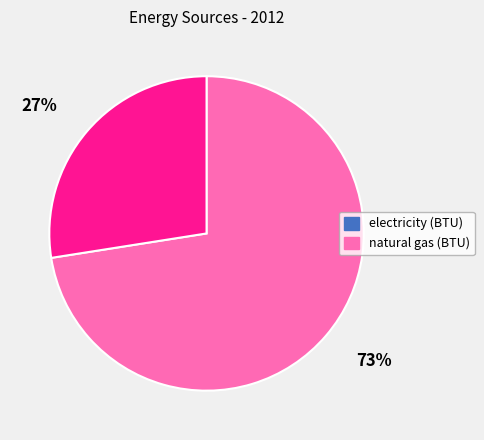

Approximately how many times larger is the value at 27% compared to 73%?

0.4